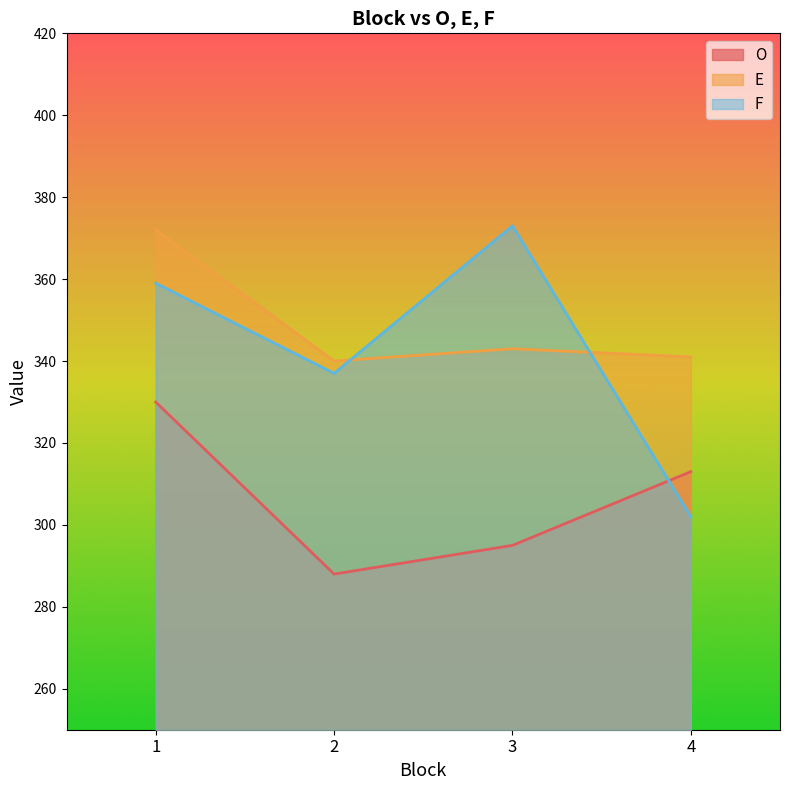

How many interior local valleys does the O series have?

1